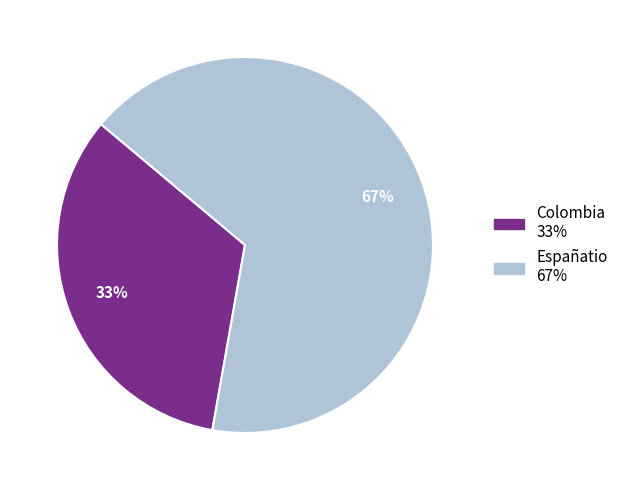

Combined, do Colombia and Españatio account for over 50%?

Yes